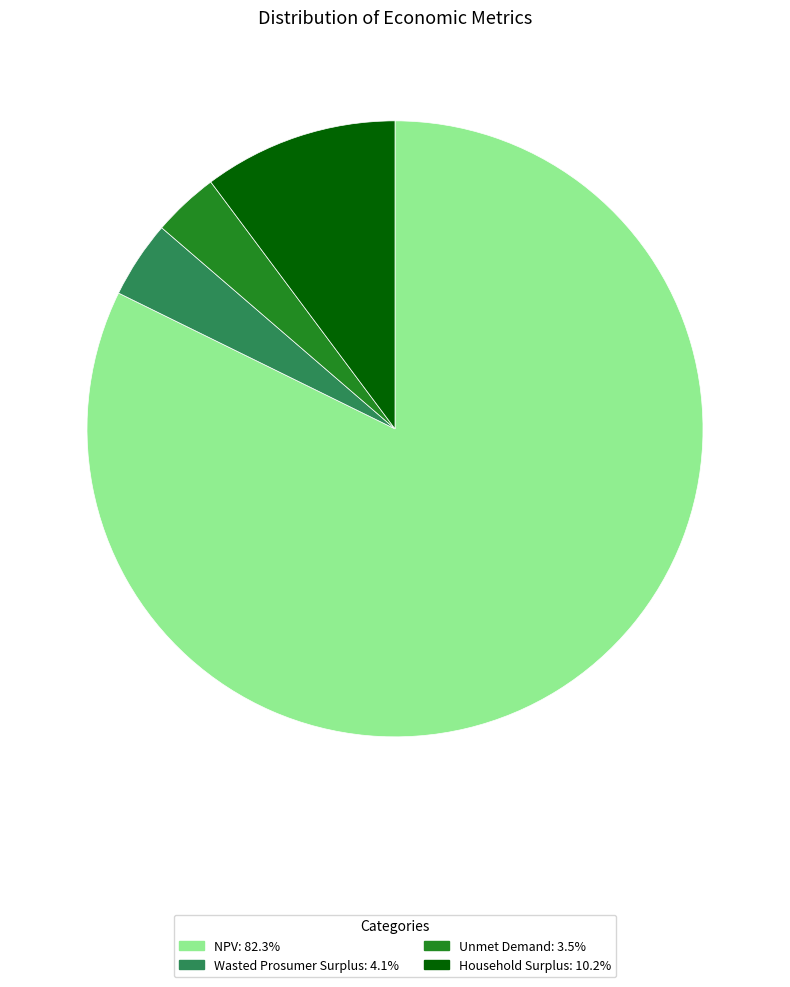

Count the number of slices in the pie.

4